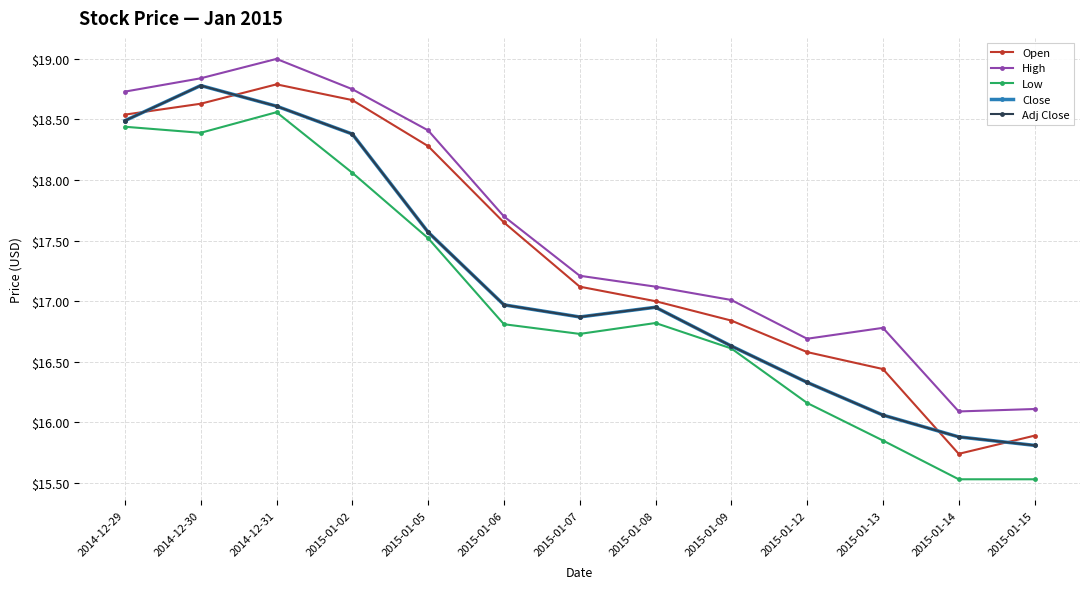

List the series in order of their peak value, lowest first.

Low, Close, Adj Close, Open, High